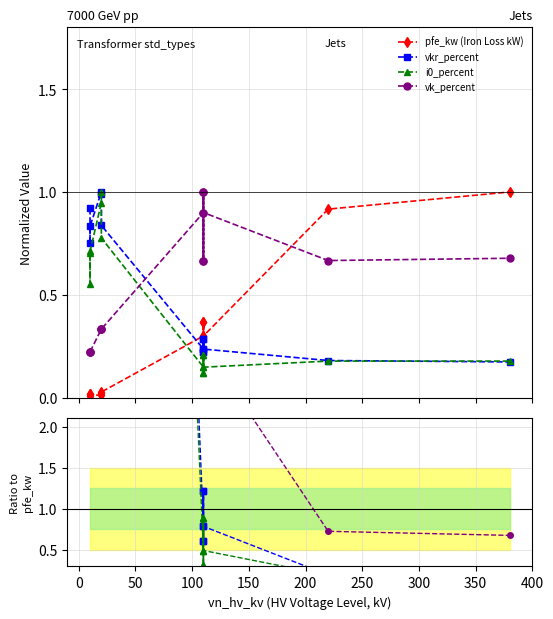

How many intersections are there between vkr_percent and vk_percent?

1